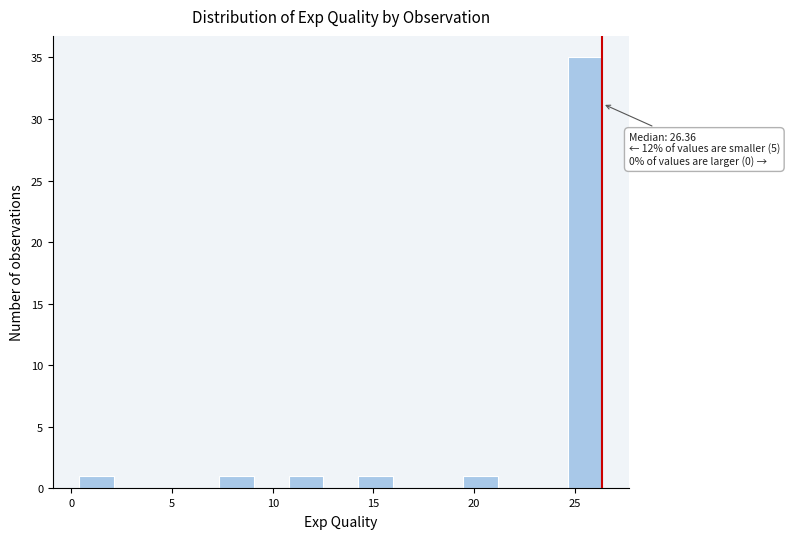

Read against the x-axis, roughly where is the centre of the tallest bar?

25.5